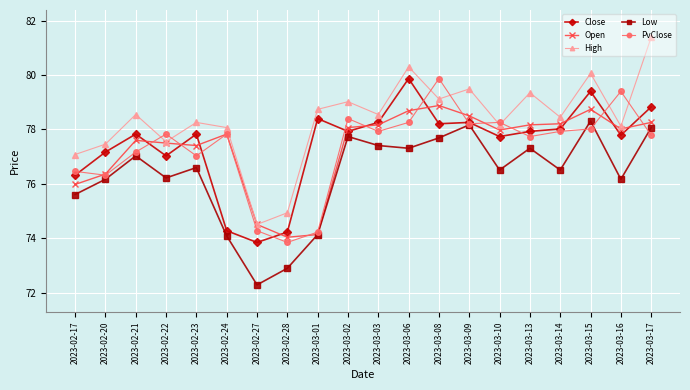

What is the difference between the highest and lowest values at 2023-03-08?

2.2